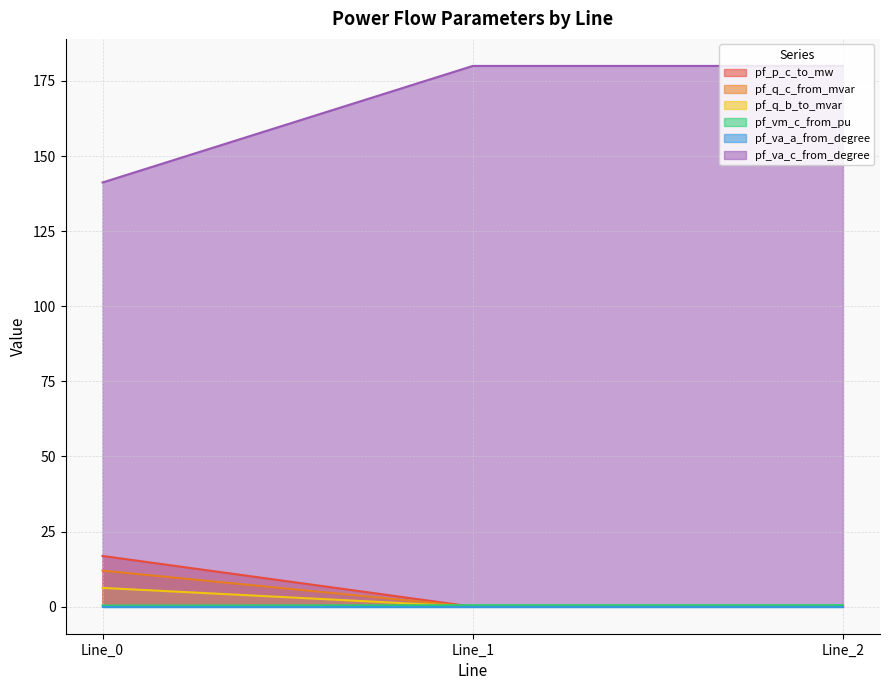

Which series has the largest range (max minus min)?

pf_va_c_from_degree